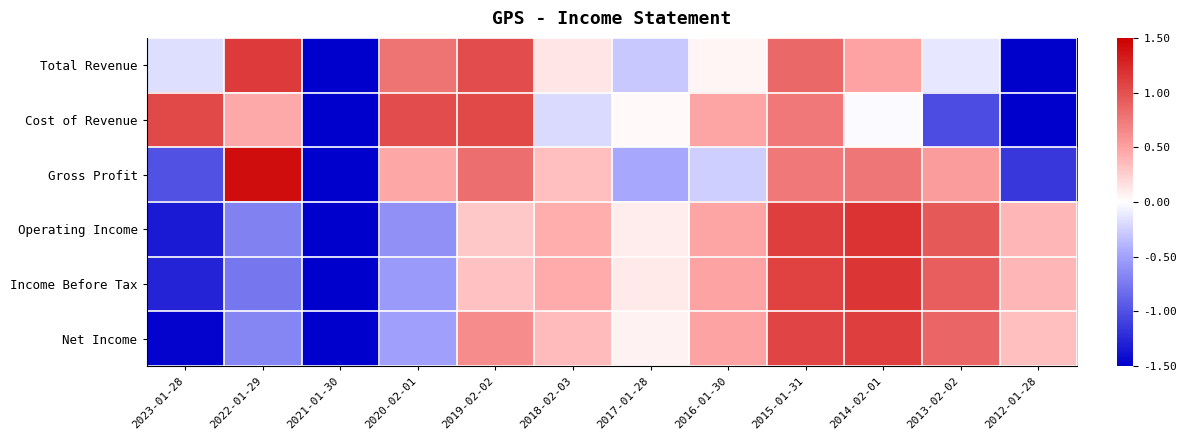

Which category has the highest value across all series?

2022-01-29